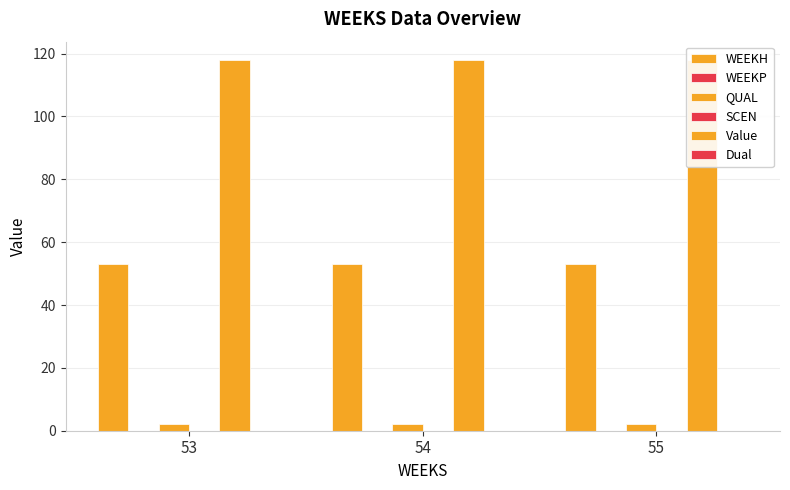

At which category does the chart reach its peak across all series?

53